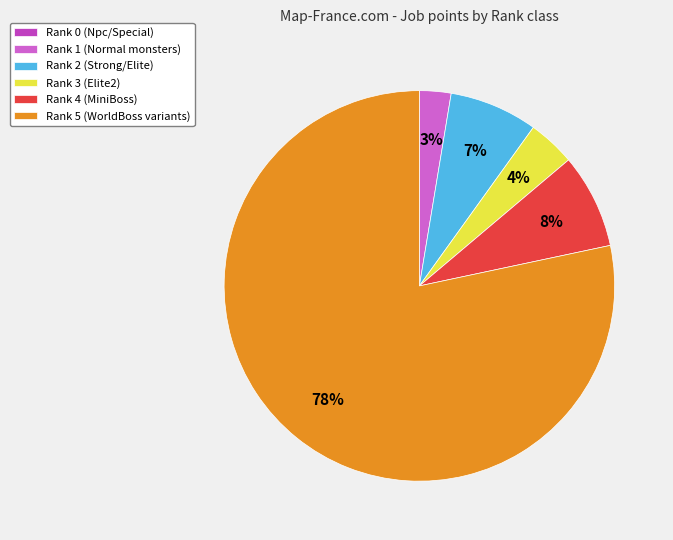

What percentage is the Rank 3 slice, to the nearest percent?

4%